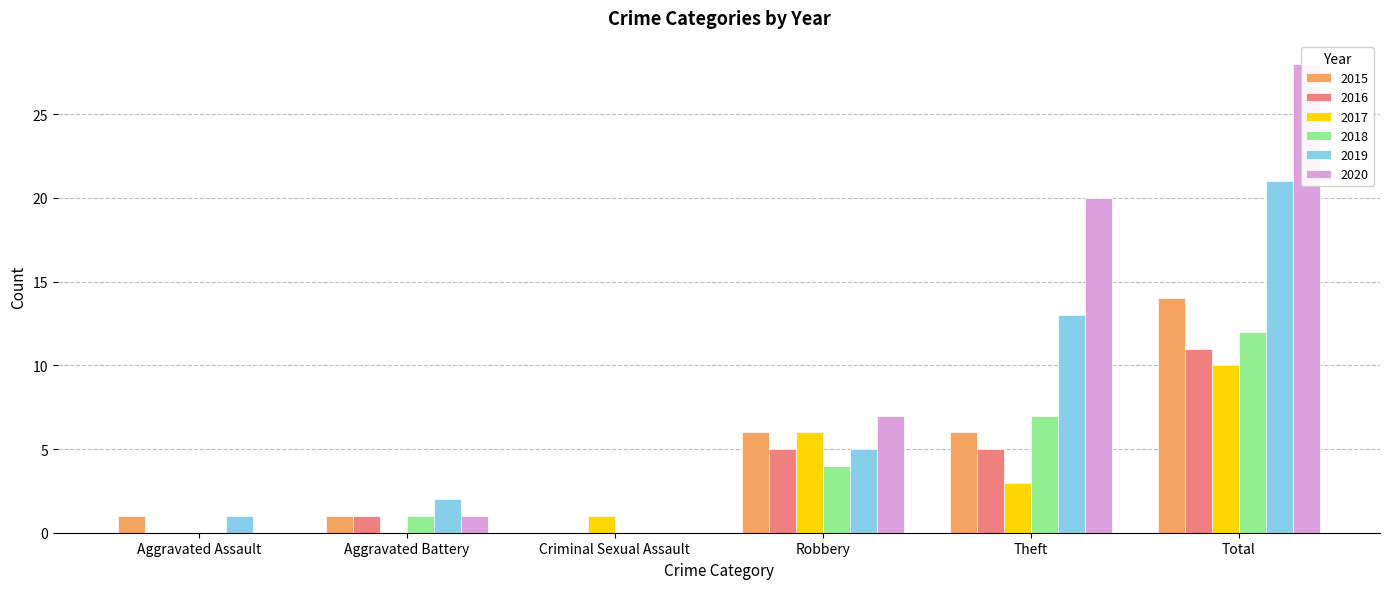

How many categories are shown in the chart?

6